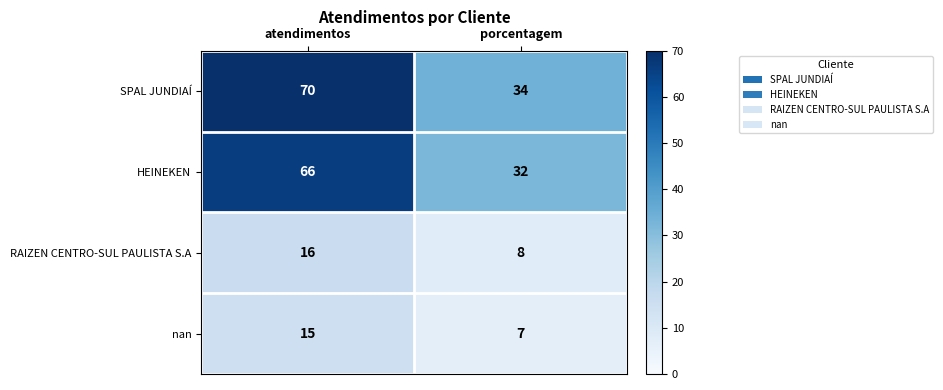

Which label corresponds to the smallest value in the chart?

porcentagem